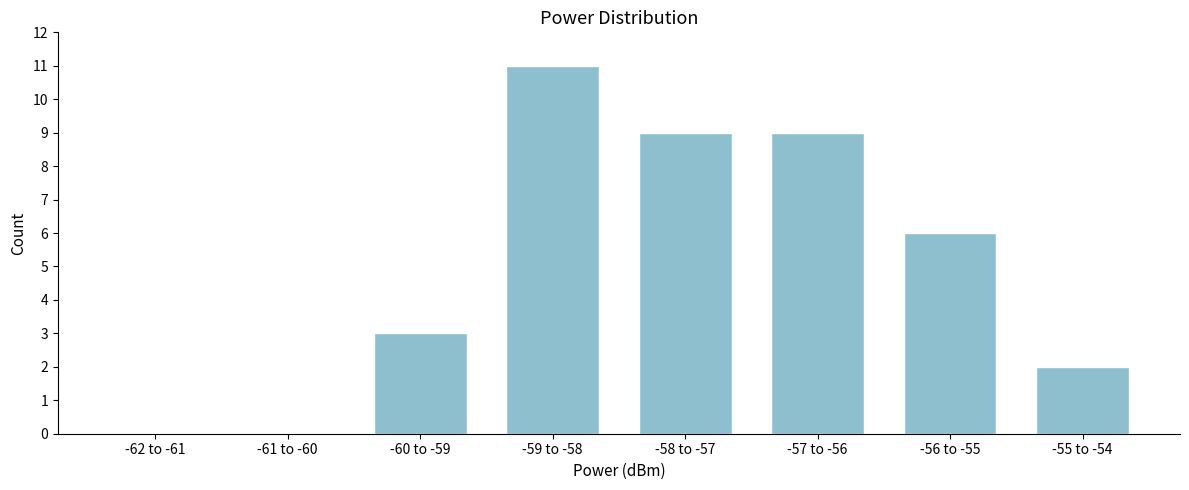

Reading left to right, transcribe all the data shown in this chart.

-62 to -61=0	-61 to -60=0	-60 to -59=3	-59 to -58=11	-58 to -57=9	-57 to -56=9	-56 to -55=6	-55 to -54=2